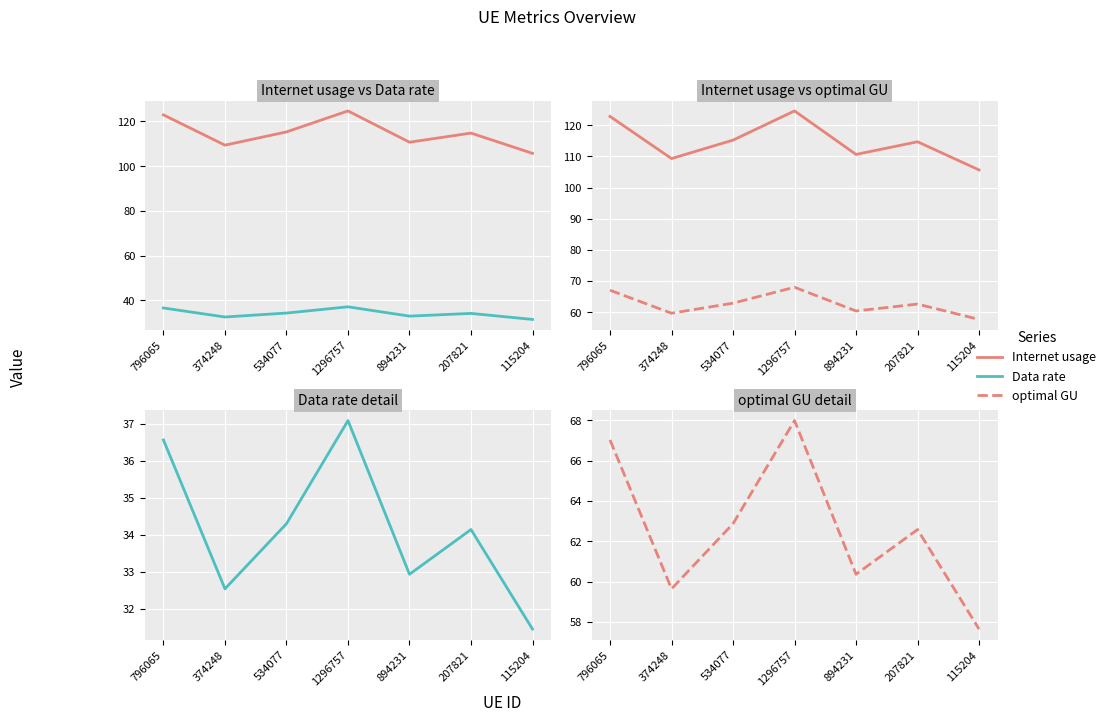

What position from the left is 534077?

3